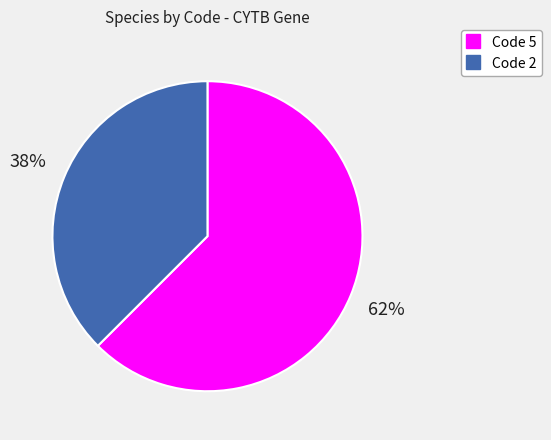

To the nearest percent, what is the average slice percentage?

50%